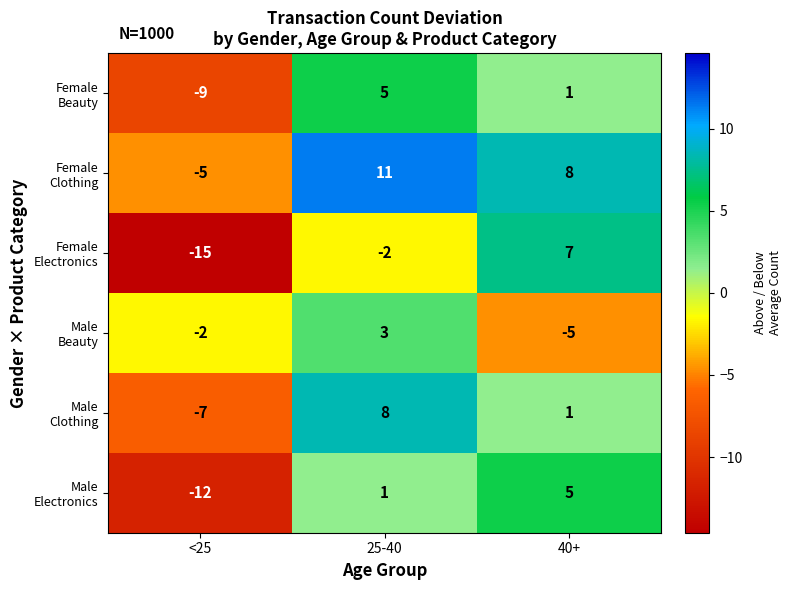

Which category has the highest value across all series?

25-40